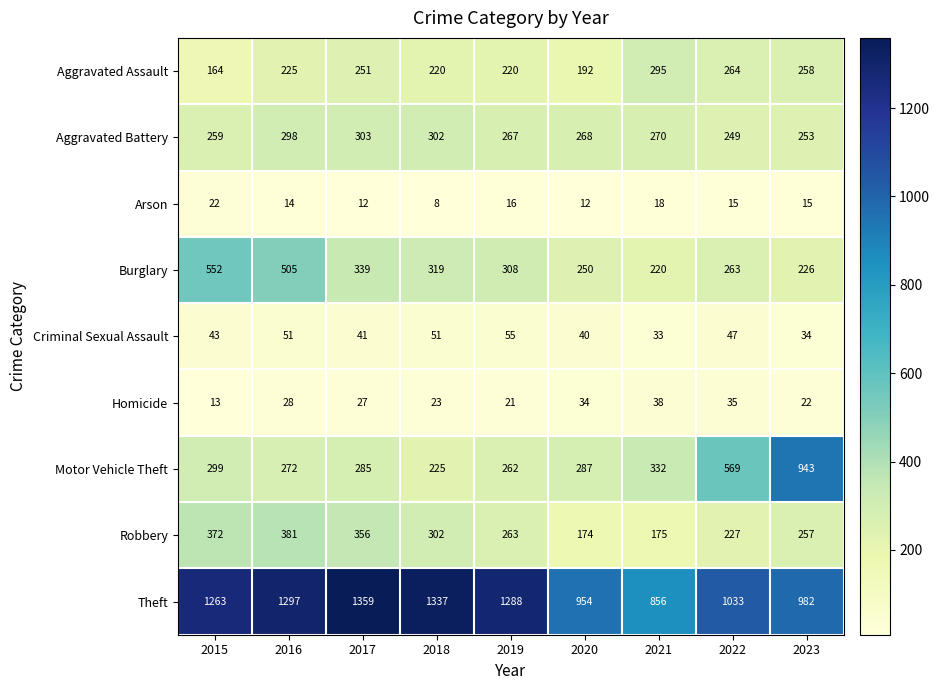

The Aggravated Assault series shows 44 at 2015. True or false?

False